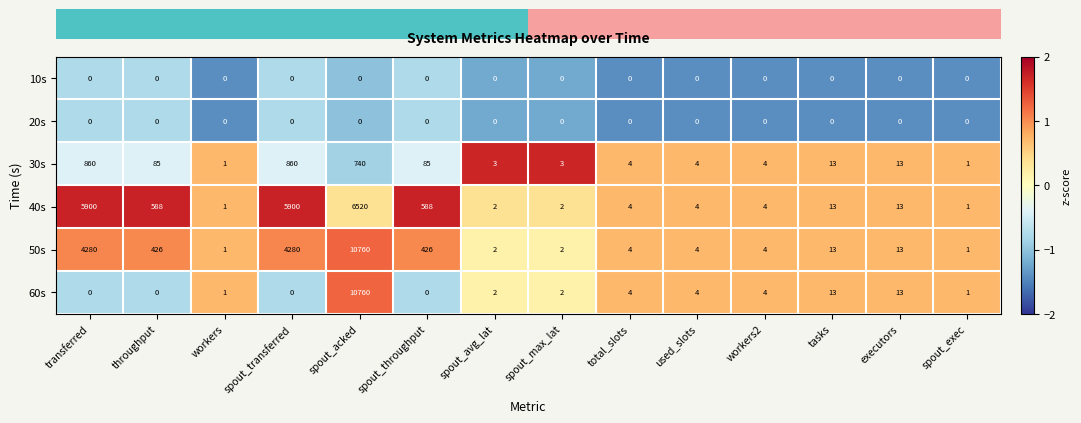

Is it true that 20s equals 0 at total_slots?

True